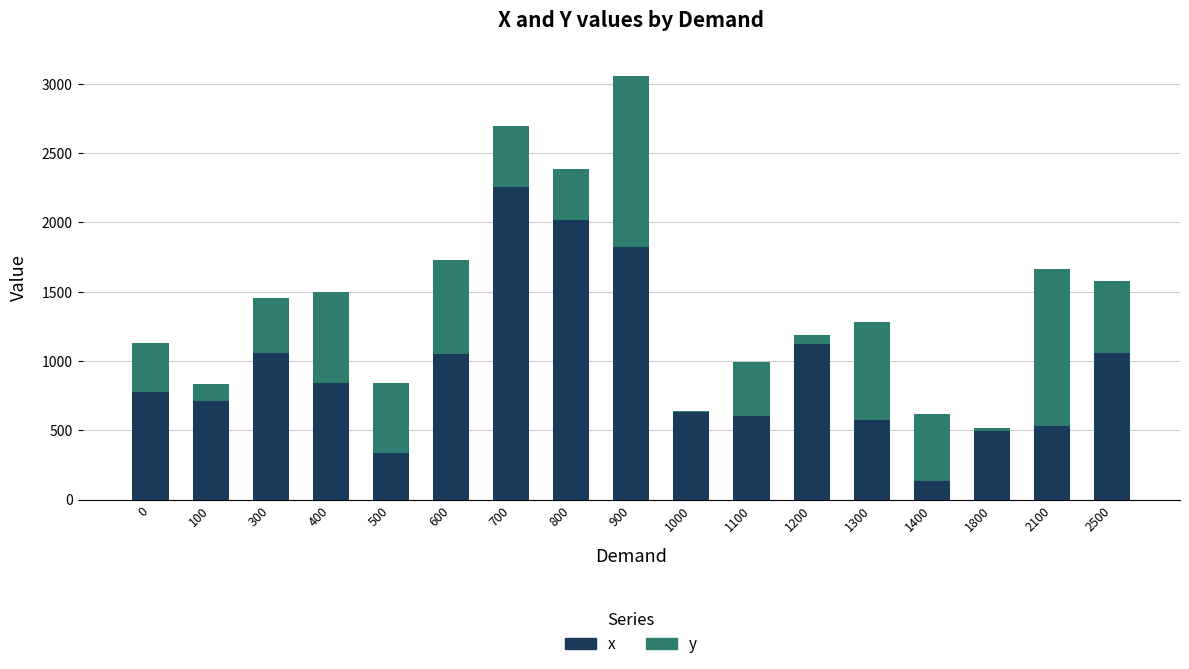

What is the total value across all series at 0?

1129